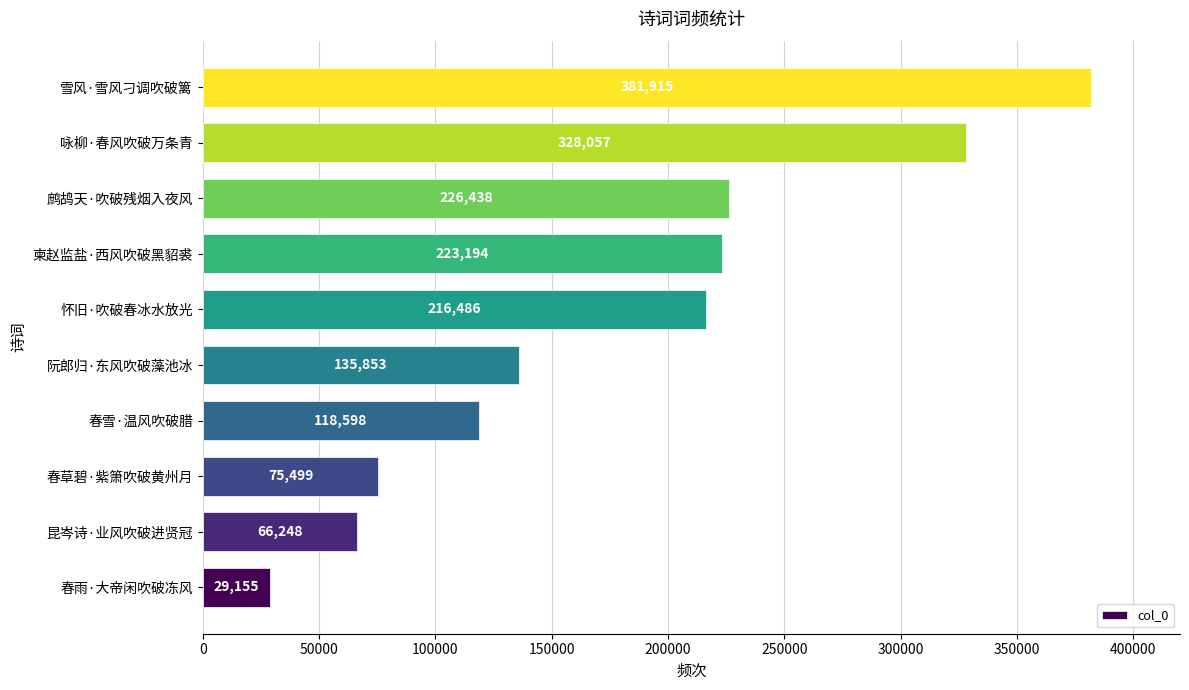

What is the difference between the maximum and minimum values?

352760